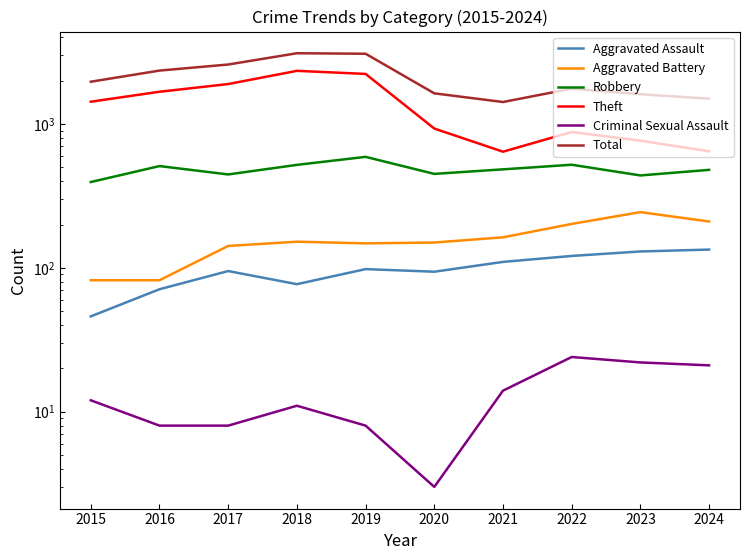

How many interior local valleys does the Total series have?

1